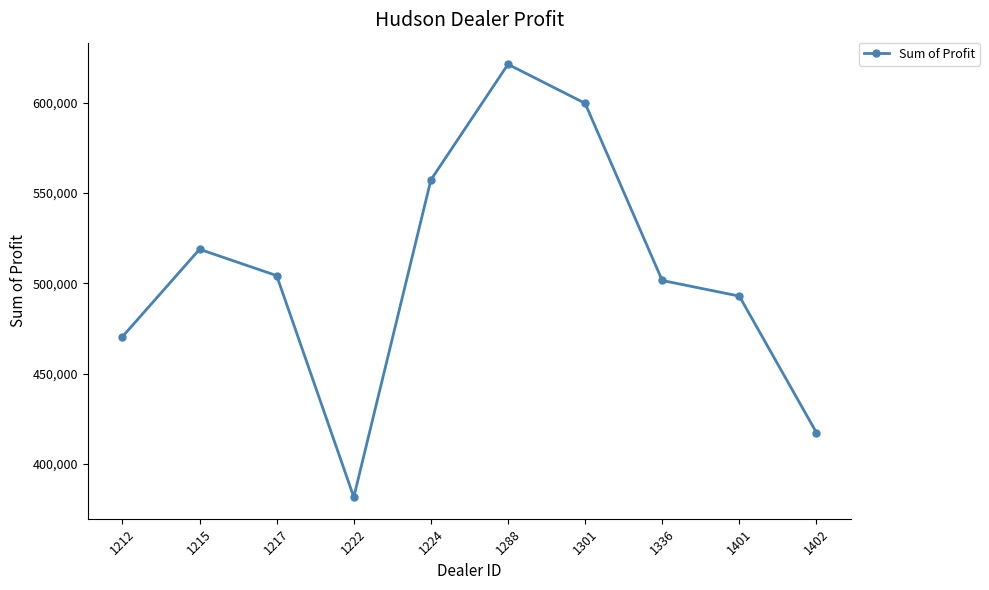

Does the chart display data point markers on the line(s)?

Yes